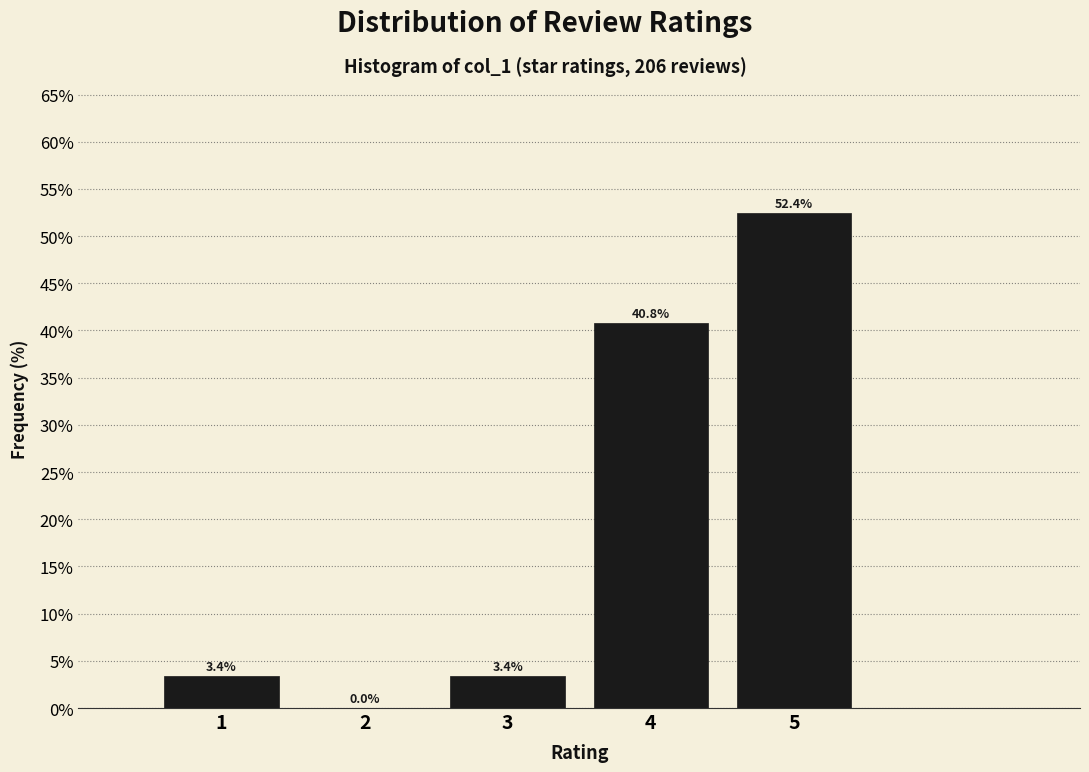

Which range on the x-axis has the tallest bar?

4.5 to 5.5